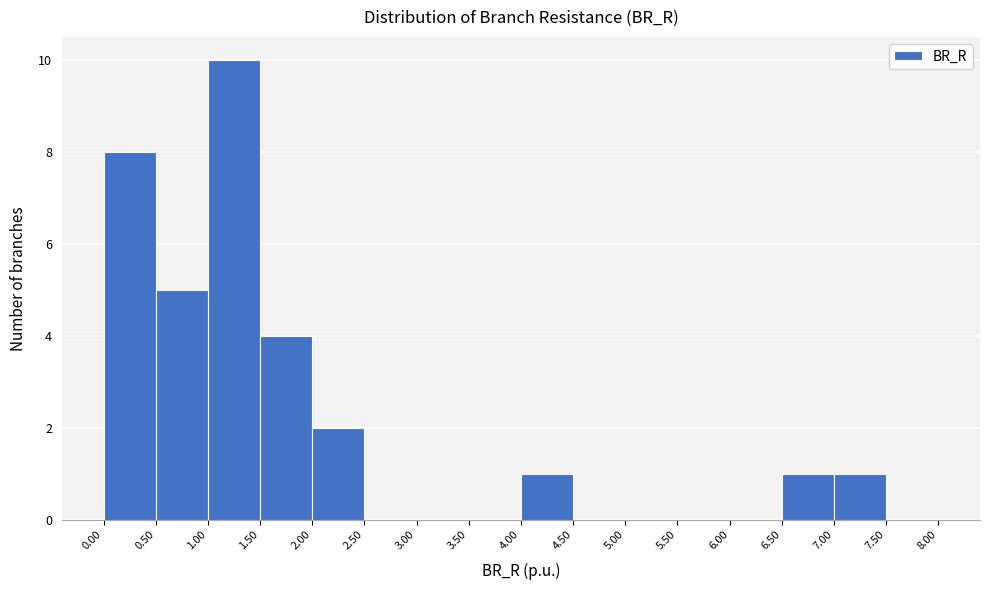

Reading left to right, transcribe this chart: for each bar, give the range it covers on the x-axis and its height. The values are not printed on the chart, so give them approximately, as read against the axis.

0.00 to 0.50: 8
0.50 to 1.00: 5
1.00 to 1.50: 10
1.50 to 2.00: 4
2.00 to 2.50: 2
2.50 to 3.00: 0
3.00 to 3.50: 0
3.50 to 4.00: 0
4.00 to 4.50: 1
4.50 to 5.00: 0
5.00 to 5.50: 0
5.50 to 6.00: 0
6.00 to 6.50: 0
6.50 to 7.00: 1
7.00 to 7.50: 1
7.50 to 8.00: 0